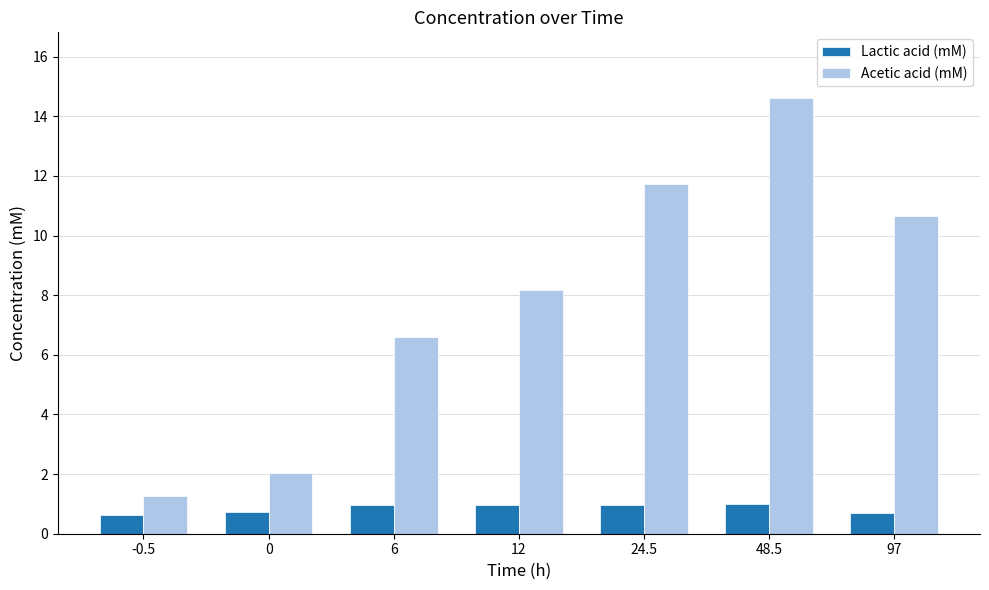

How many bars are there in each group?

2